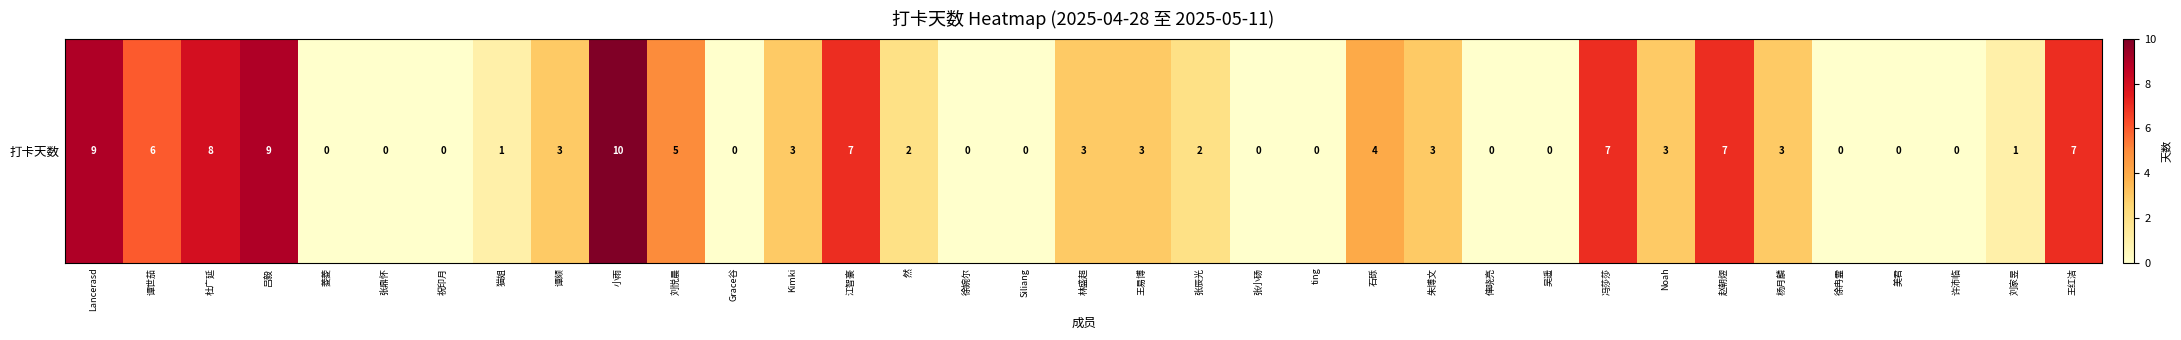

Reading left to right, list all the values displayed in this chart.

9	6	8	9	0	0	0	1	3	10	5	0	3	7	2	0	0	3	3	2	0	0	4	3	0	0	7	3	7	3	0	0	0	1	7